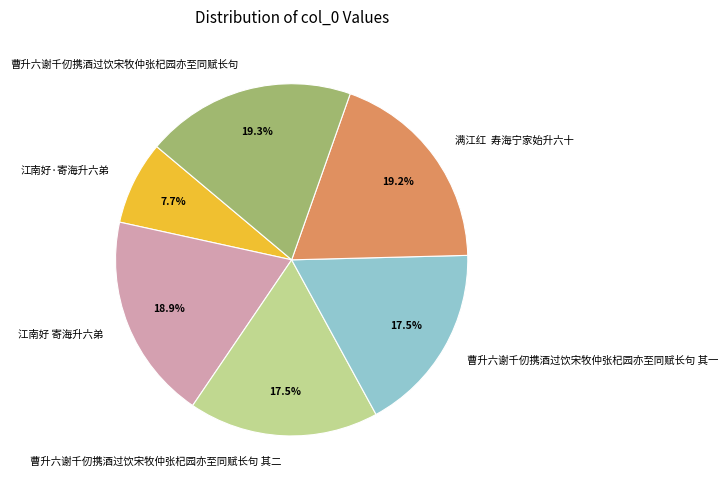

How many segments does this pie chart have?

6